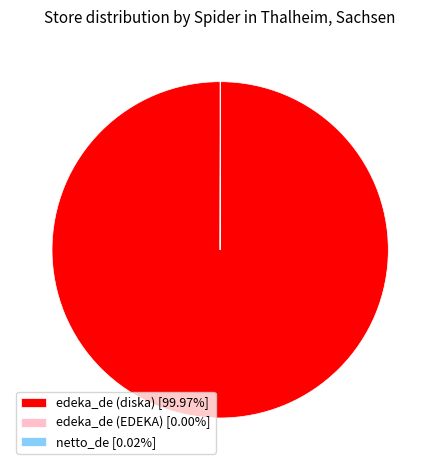

Is there a majority slice in this chart?

Yes